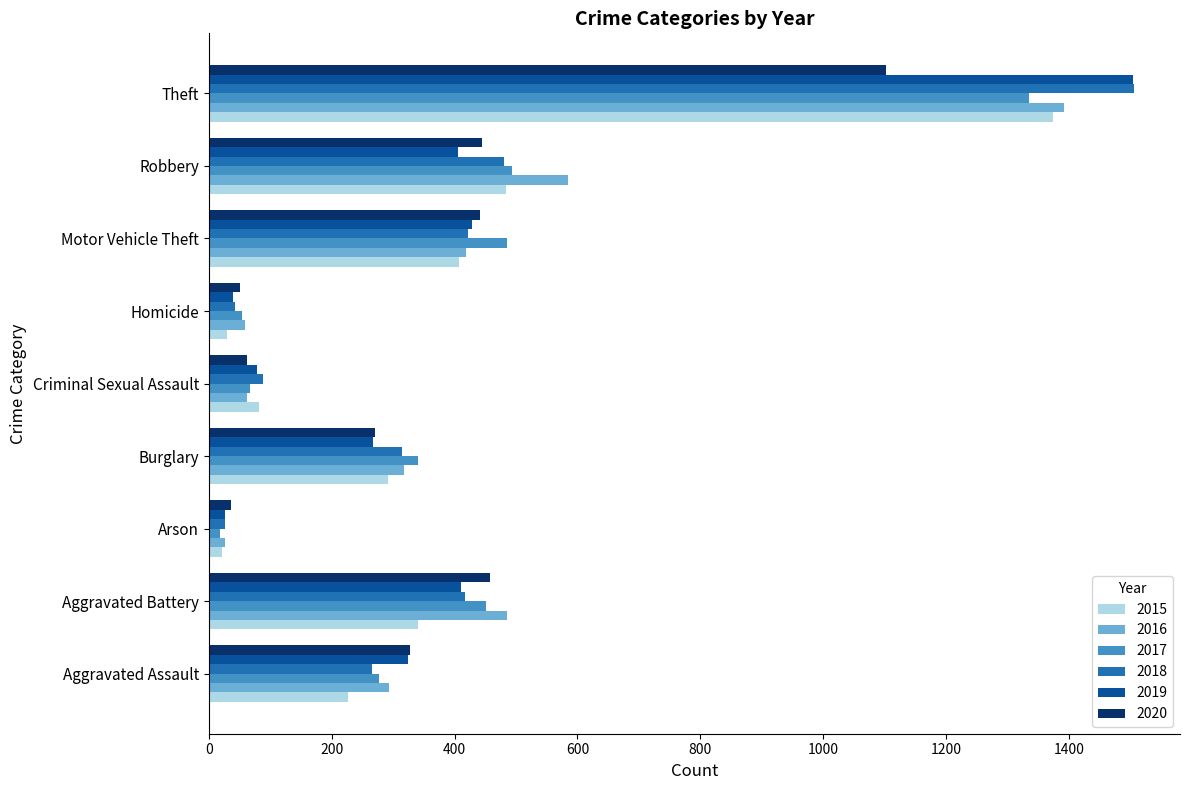

Which category has the highest value across all series?

Theft